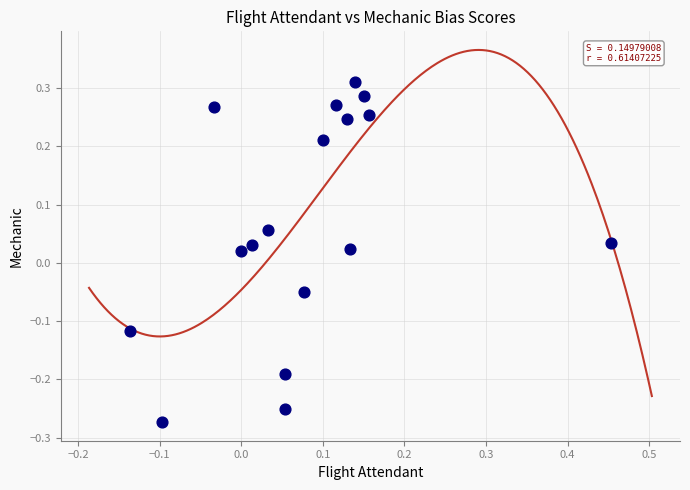

What is the range of X values (max minus min)?

0.6